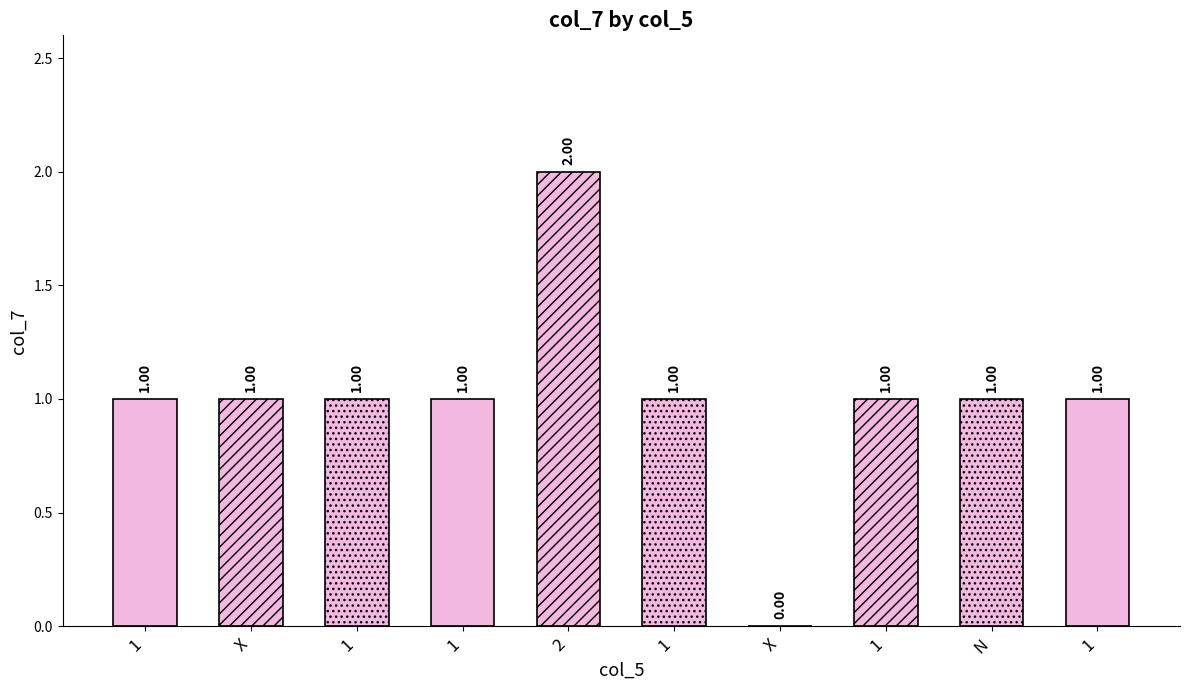

What is the maximum value shown in the chart?

2